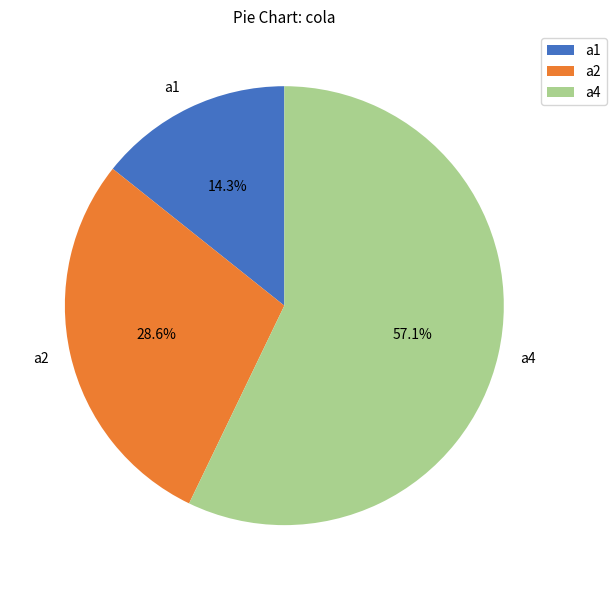

Which slice represents more than half of the pie?

a4